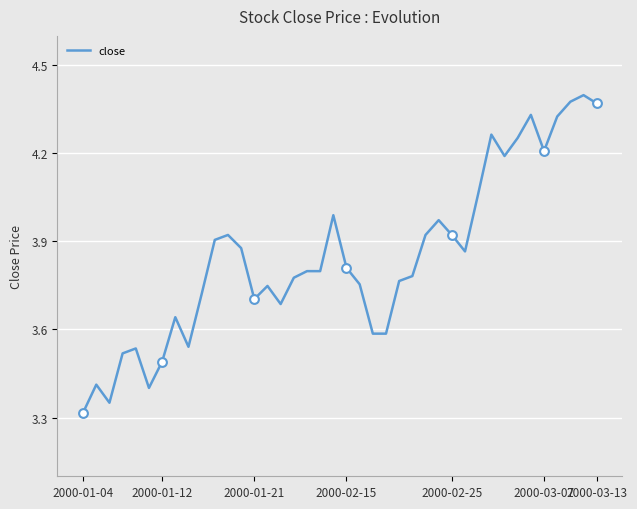

What is the difference between the maximum and minimum values?

1.1